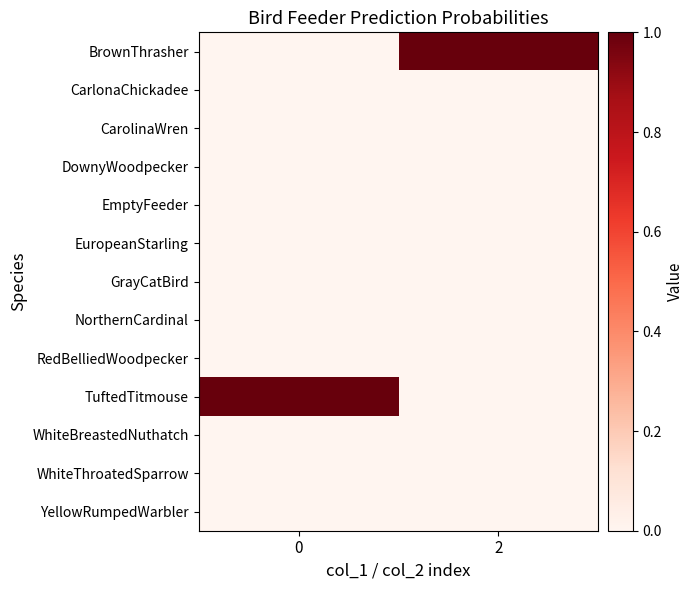

What is the maximum value shown in the chart?

1.0